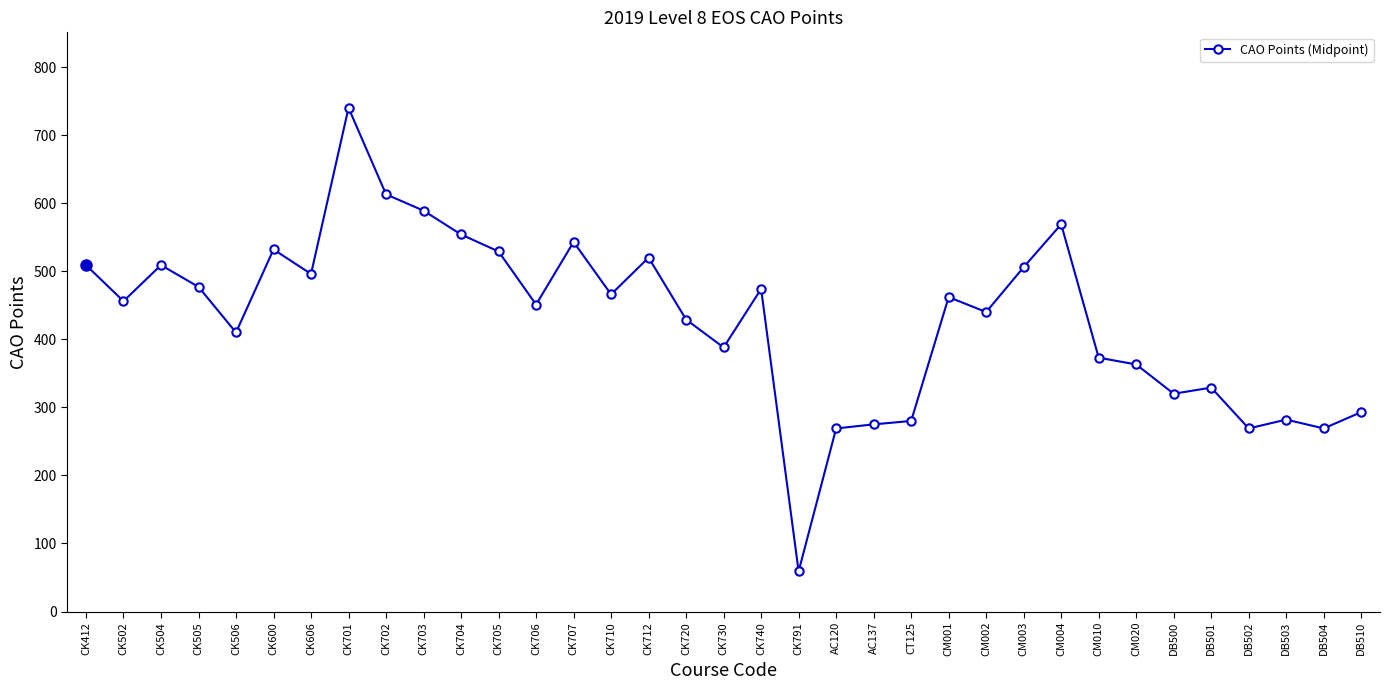

Which label corresponds to the smallest value in the chart?

CK791